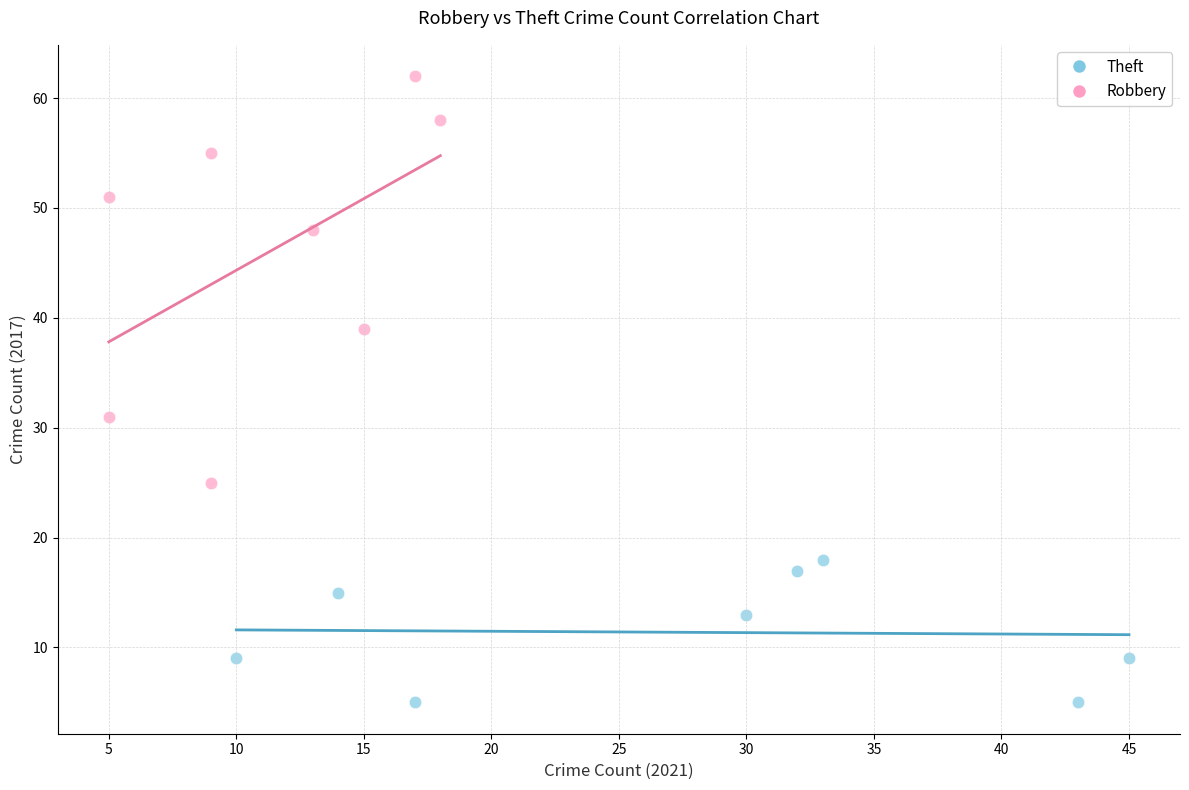

Which series contains the lowest Y value?

Theft